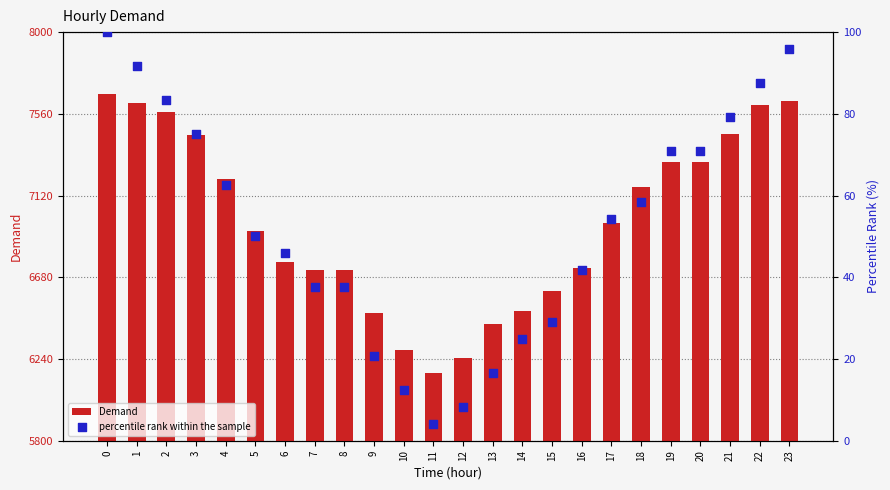

Which series has the largest total across all categories?

Demand